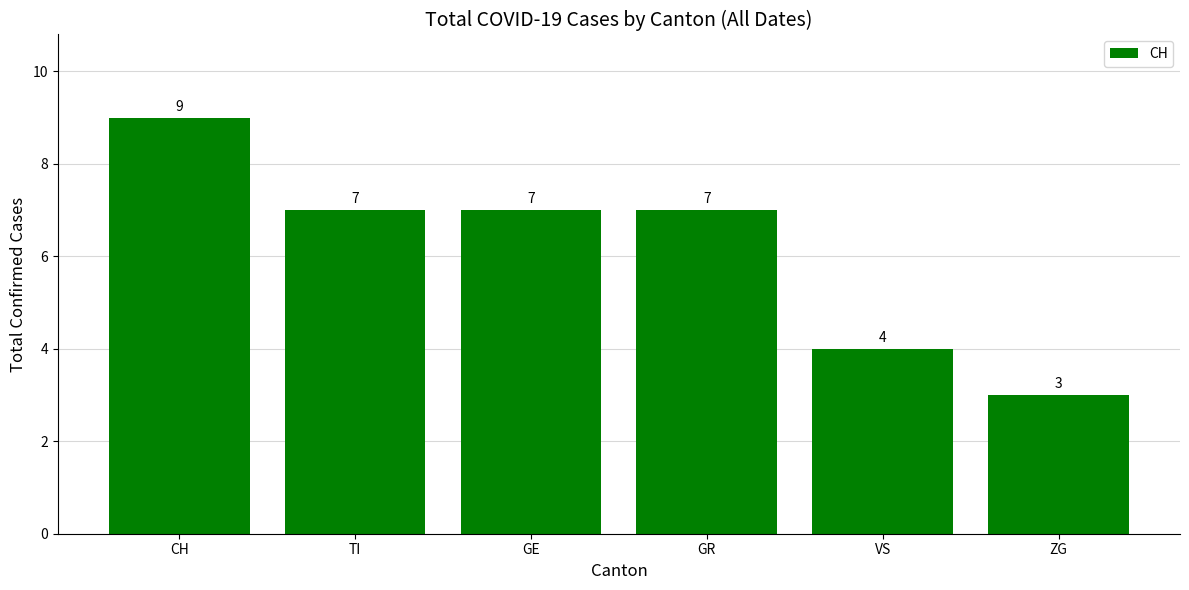

Is it true that the value at GE is 7?

True